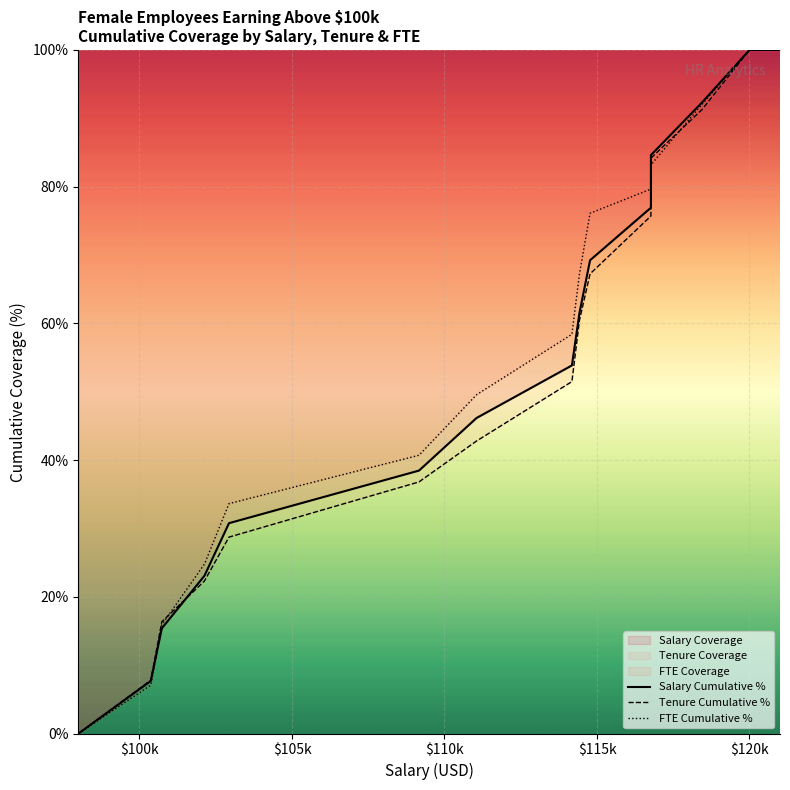

Which series has the largest total across all categories?

FTE Cumulative %